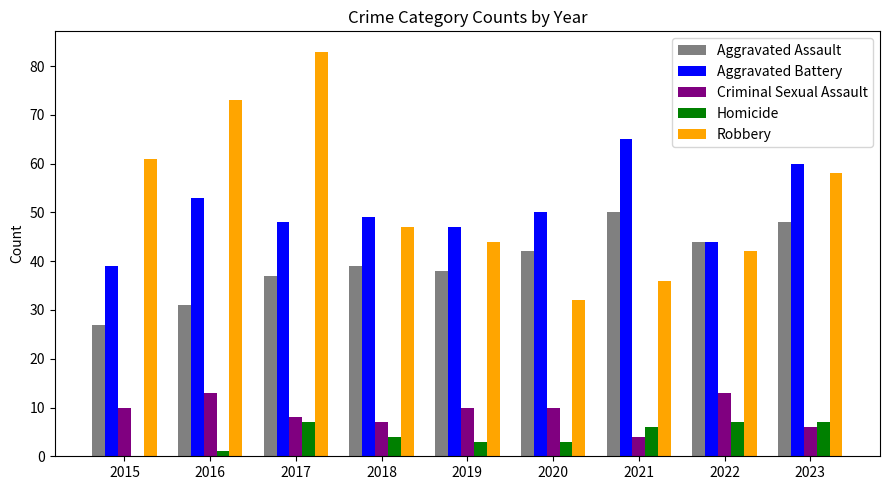

What is the total value across all series at 2017?

183